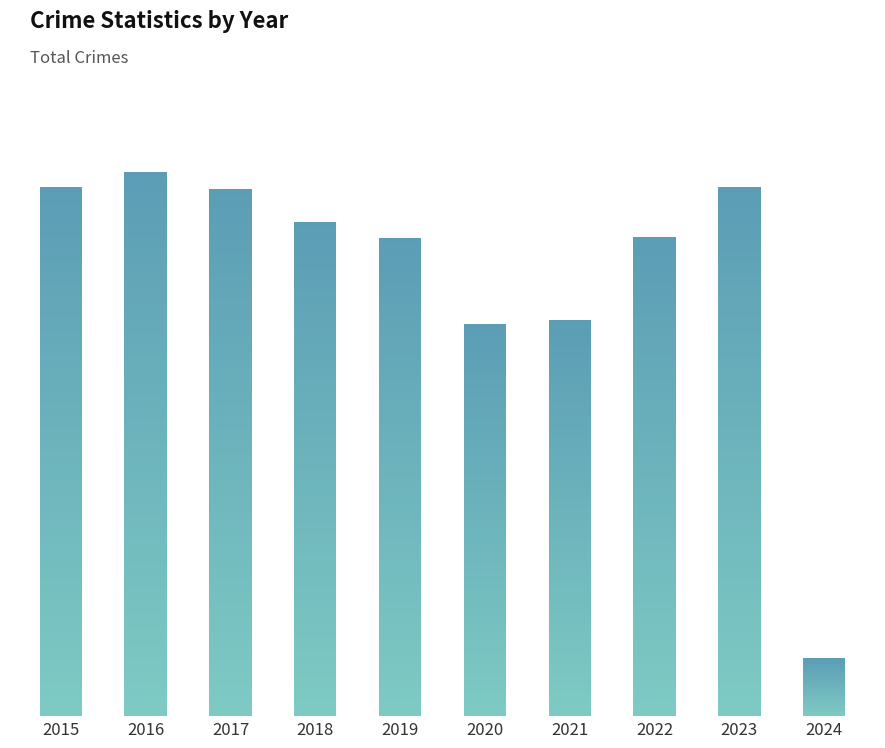

What is the value of the 4th bar from the left?

2787